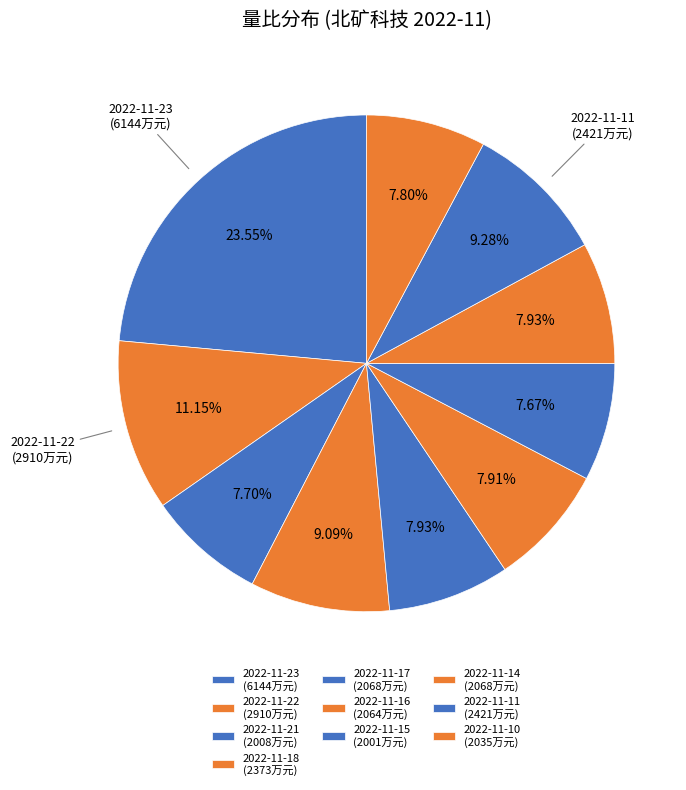

How many segments does this pie chart have?

10